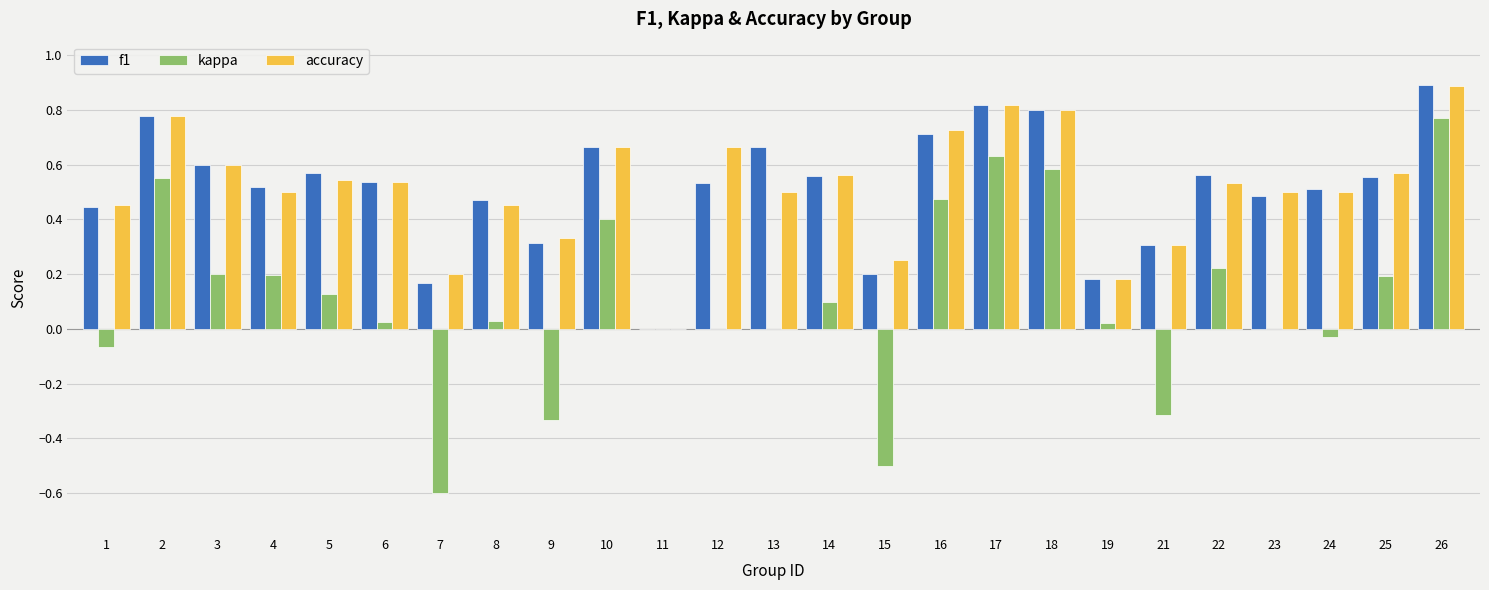

The value of kappa at 2 is 0.2. True or false?

False